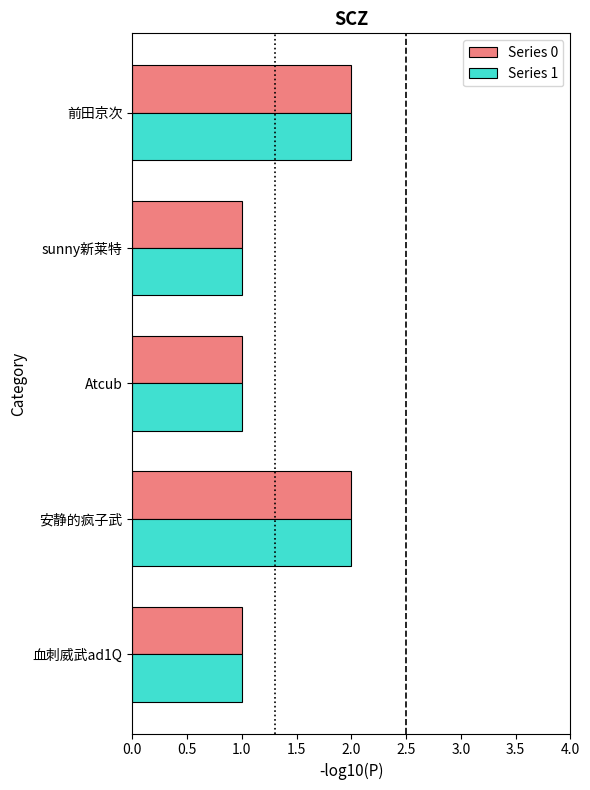

What is the total value across all series at 前田京次?

4